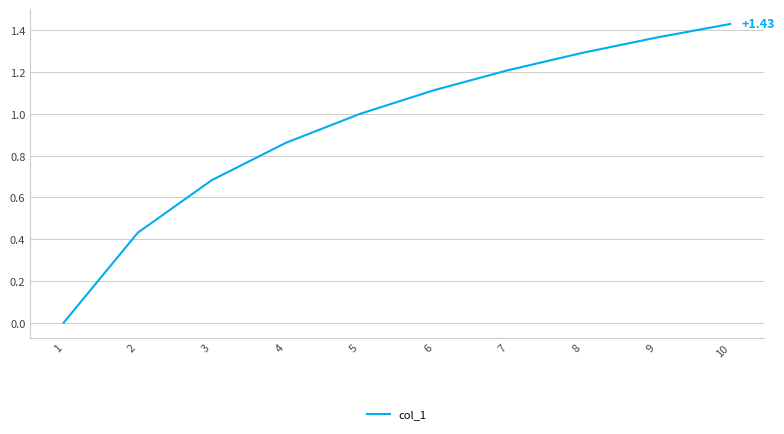

What value does the data have at 7?

1.2